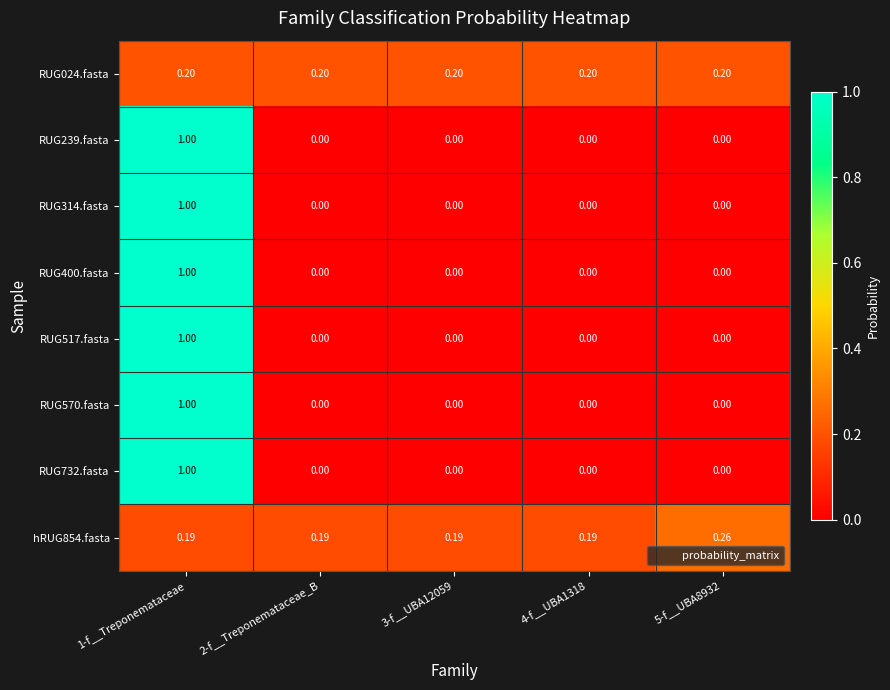

At how many categories does at least one series exceed 0?

5